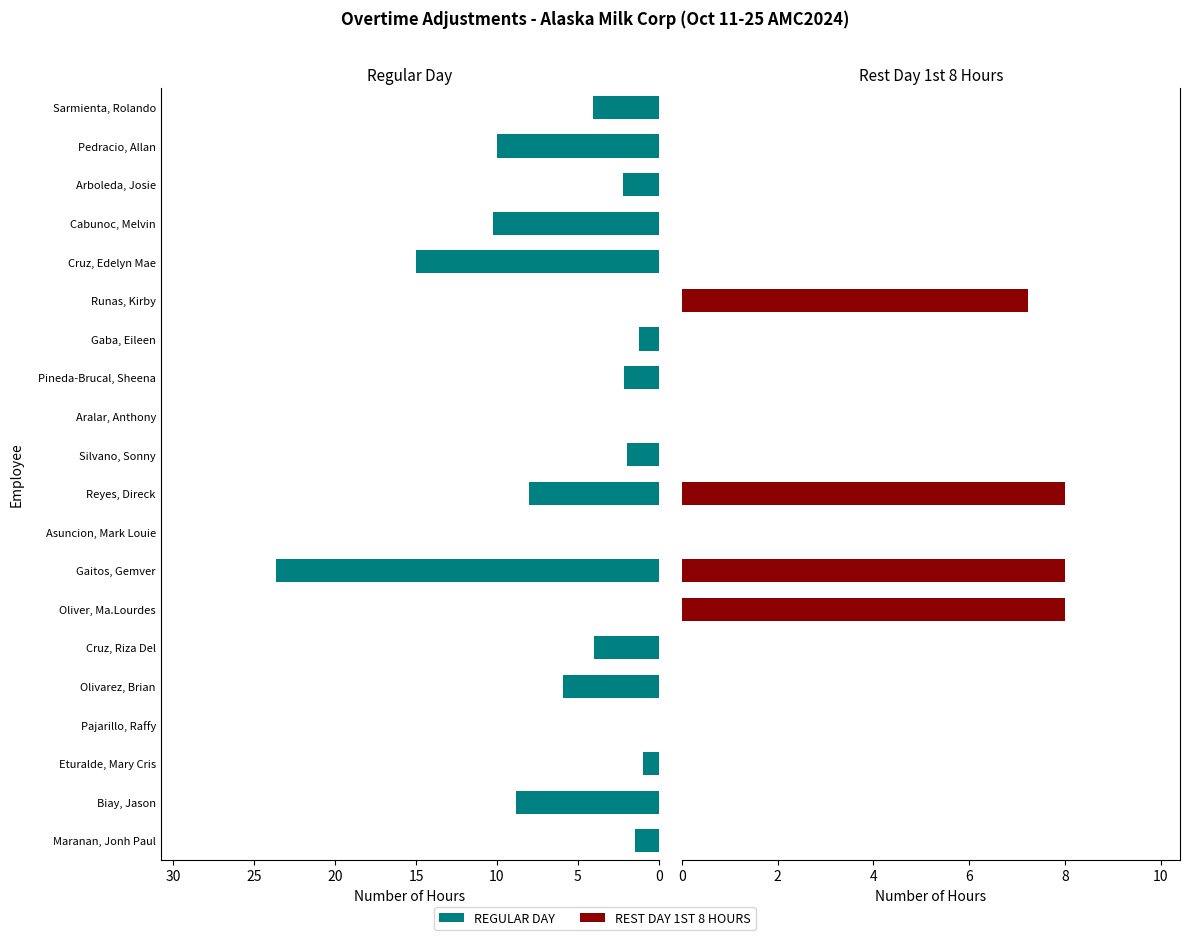

Is it true that REGULAR DAY equals 16.1 at Pajarillo, Raffy?

False